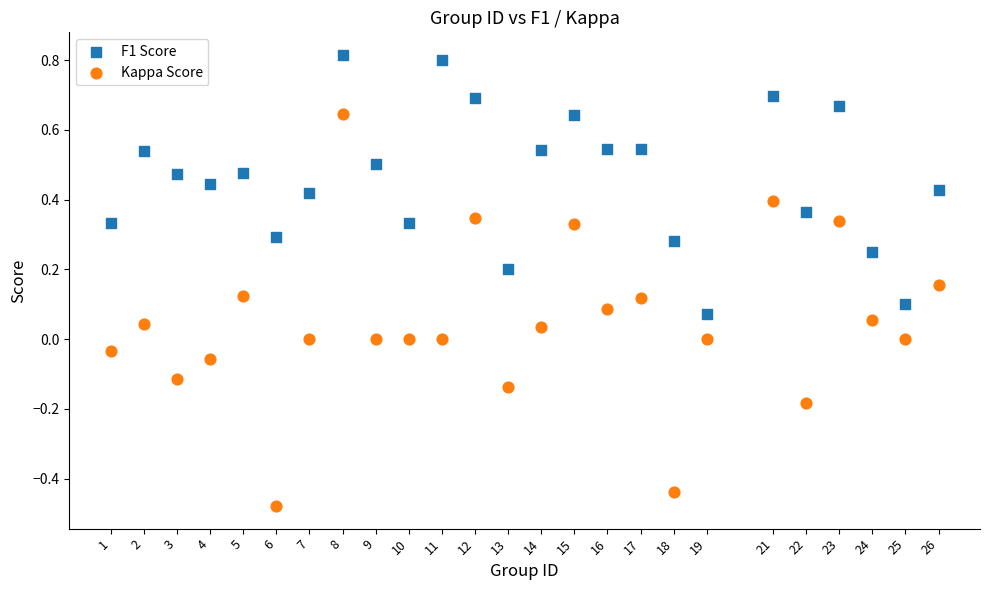

Across all data points, what is the range of Y values (max minus min)?

1.3